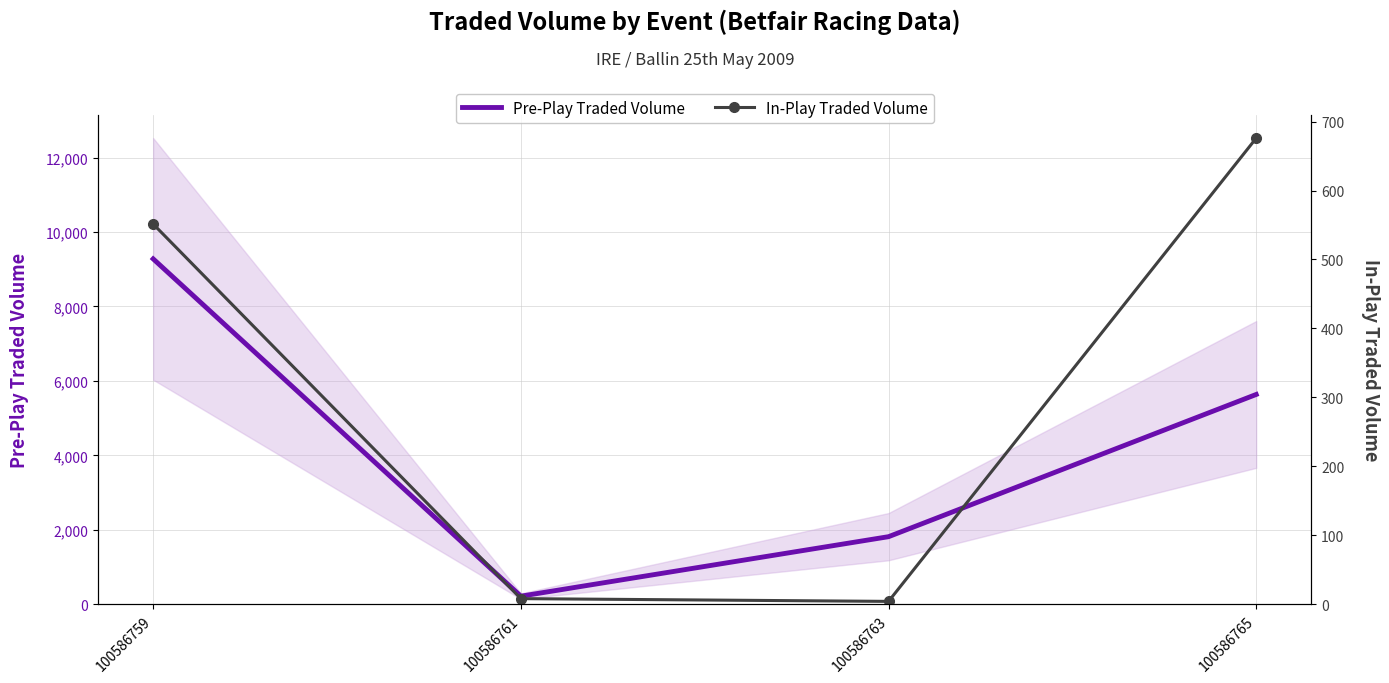

How many values in the Pre-Play Traded Volume series exceed 5635?

2